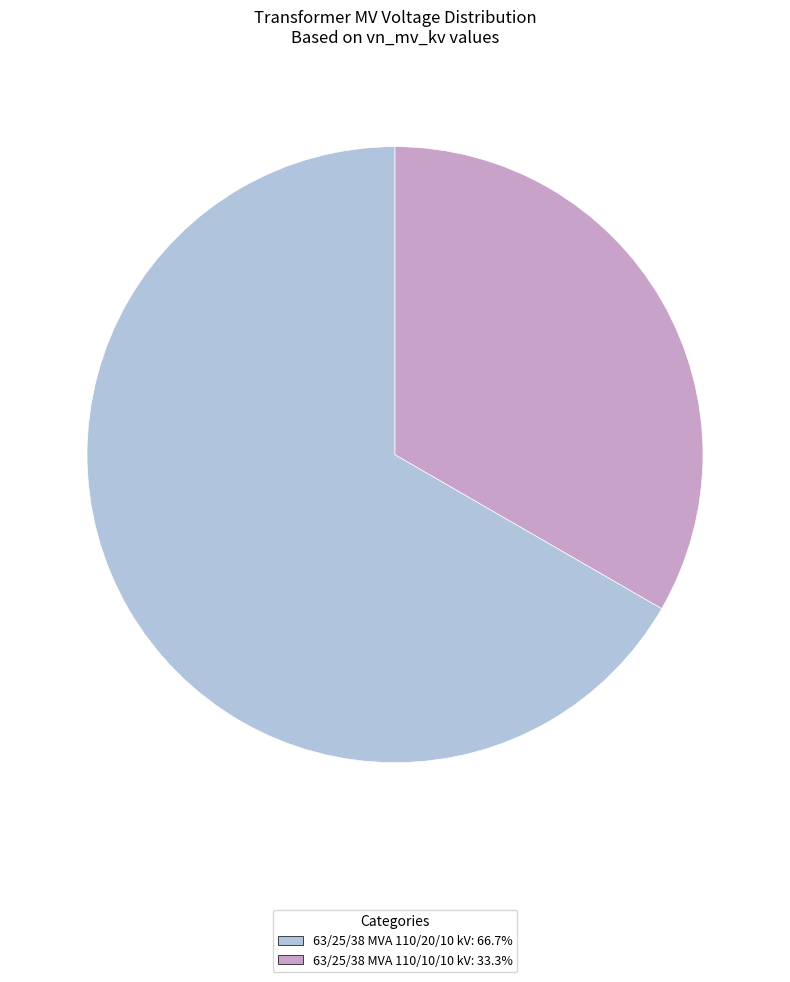

Does any single category account for the majority?

Yes